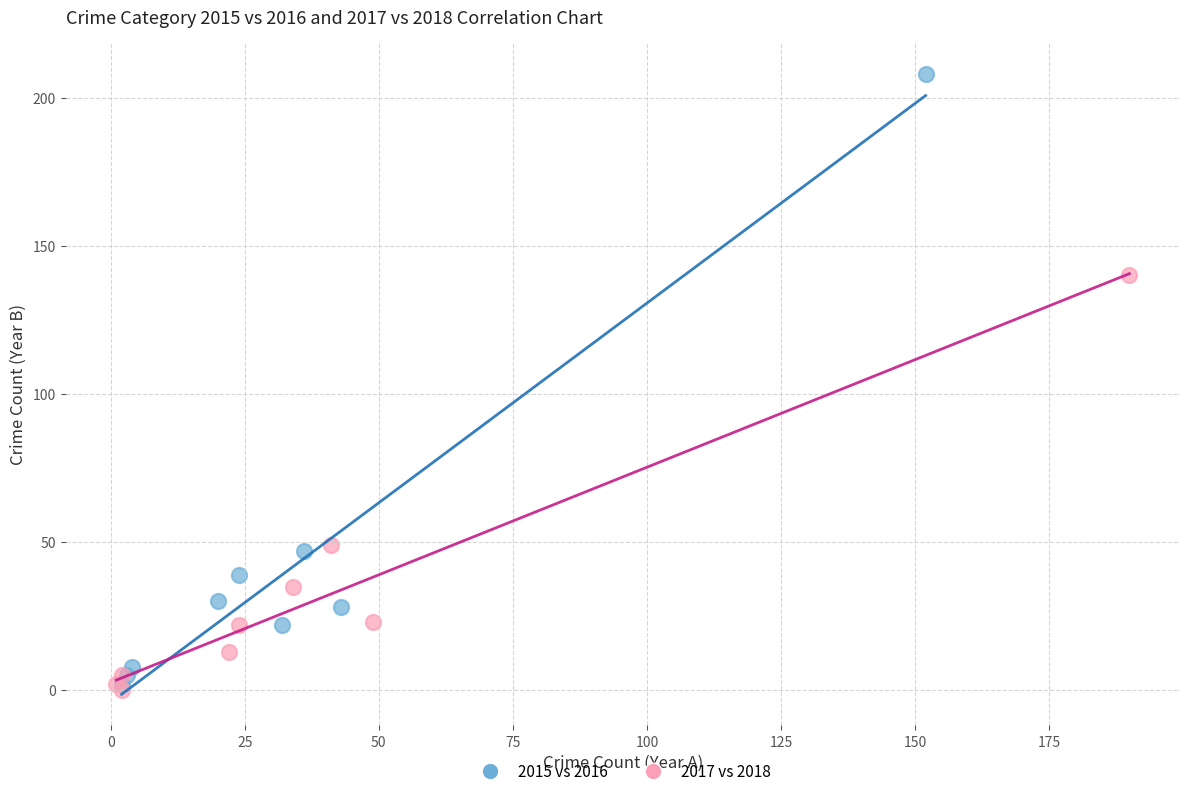

Which series reaches the minimum Y coordinate?

2017 vs 2018